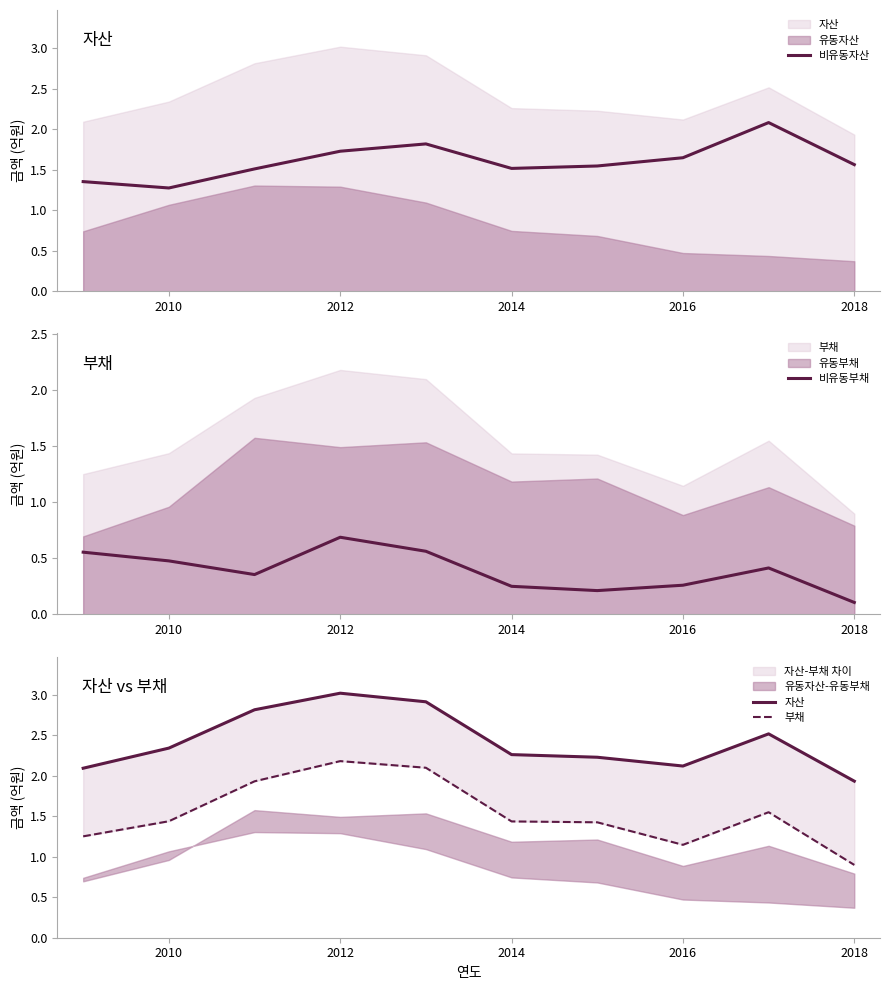

What is the sum of all 자산 values?

24.2